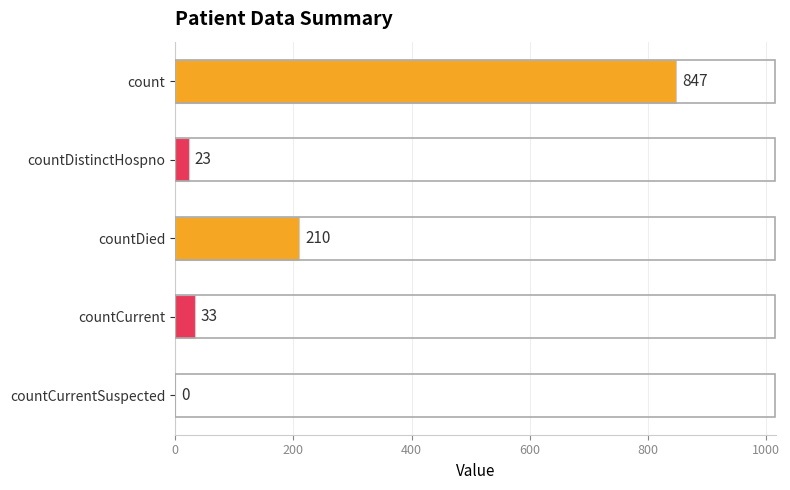

How many values are above zero?

4